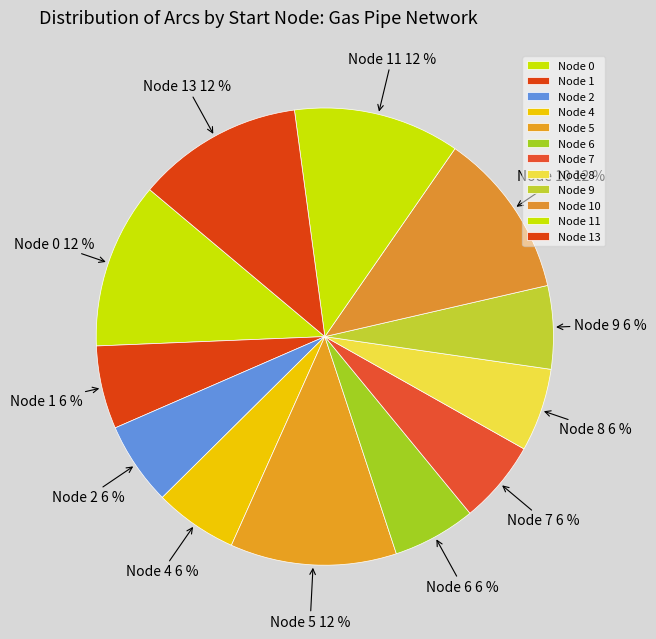

What is the ratio of the value at Node 10 to the value at Node 11?

1.0